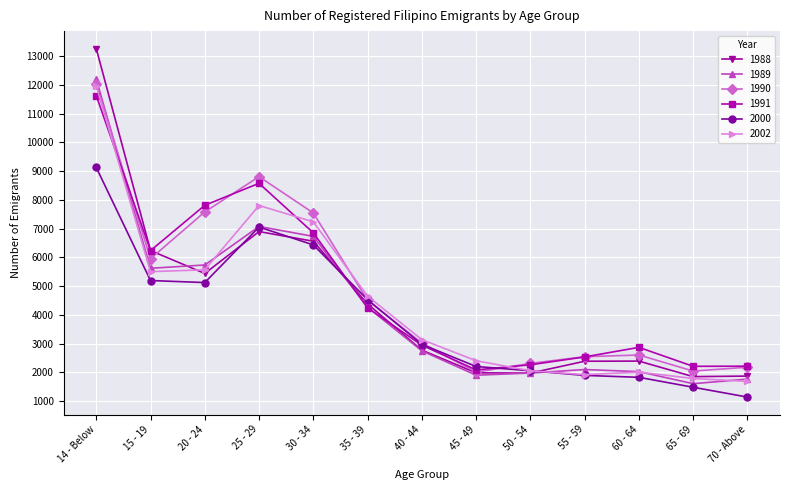

Which series has the widest spread of values?

1988